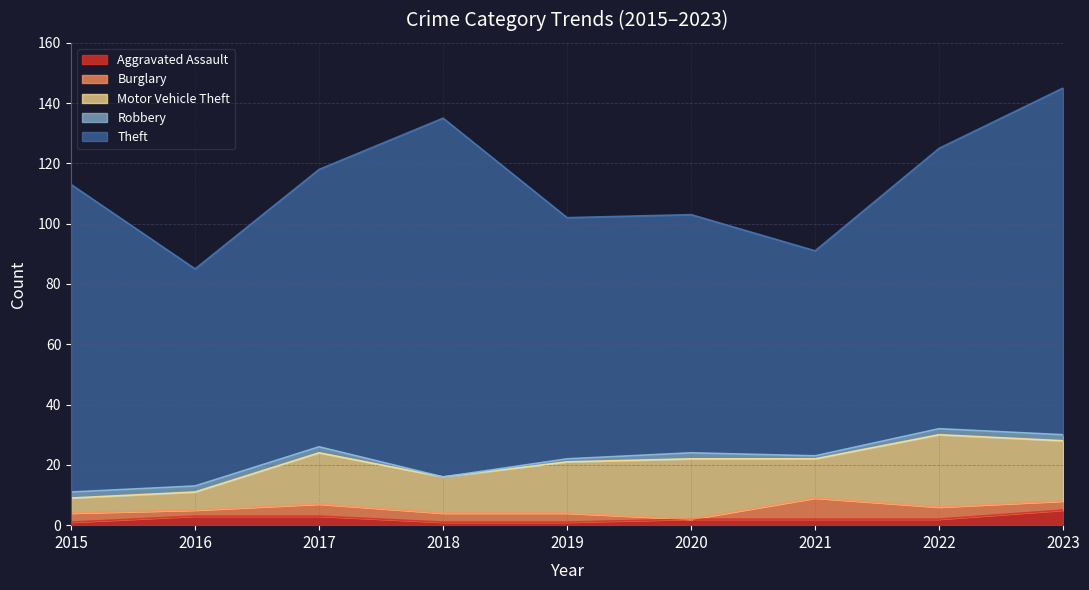

How many categories are shown in the chart?

9